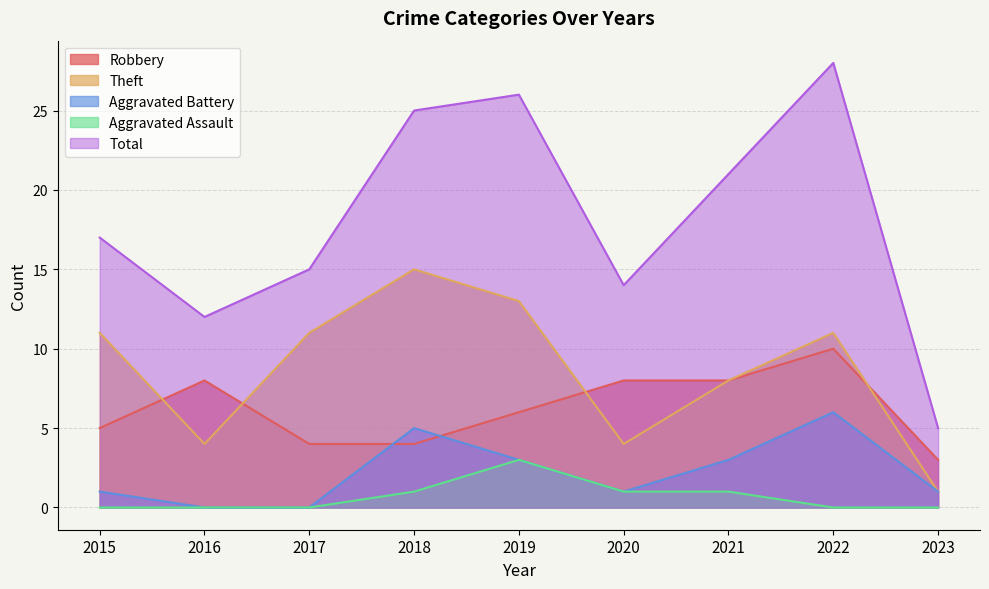

The Theft series shows 19 at 2015. True or false?

False